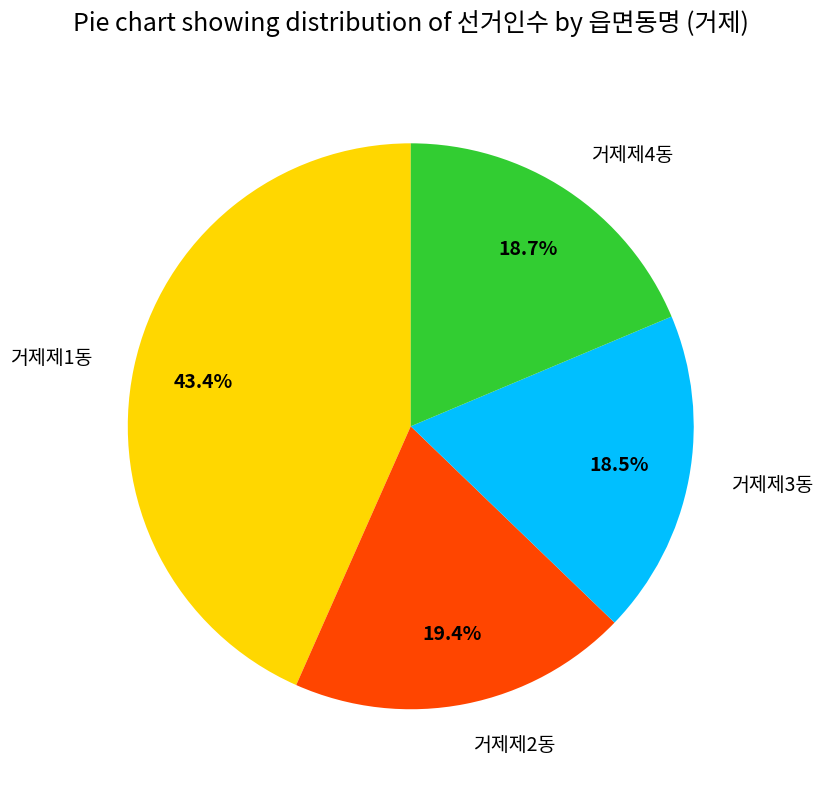

How many segments does this pie chart have?

4